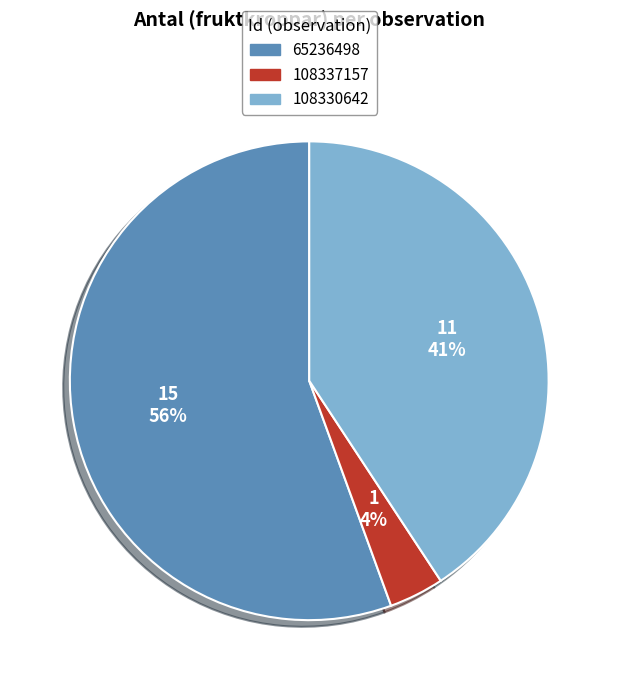

Do 108330642 and 108337157 together represent more than half of the pie?

No